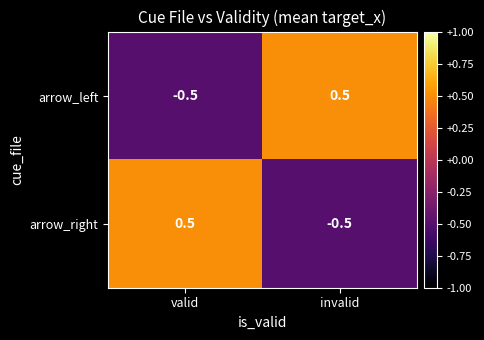

List the labels in order of arrow_left value, largest first.

invalid, valid